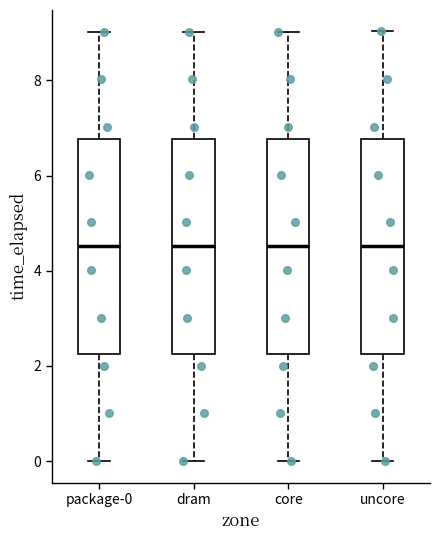

Reading left to right, transcribe this box plot: for each box, give where its median line is, the range the box spans, and where its two whiskers end, as read against the y-axis. The values are not printed on the chart, so give them approximately, as read against the axis.

package-0: median 4.6, box 2.2 to 6.8, whiskers 0.0 to 9.0
dram: median 4.6, box 2.2 to 6.8, whiskers 0.0 to 9.0
core: median 4.6, box 2.2 to 6.8, whiskers 0.0 to 9.0
uncore: median 4.6, box 2.2 to 6.8, whiskers 0.0 to 9.0